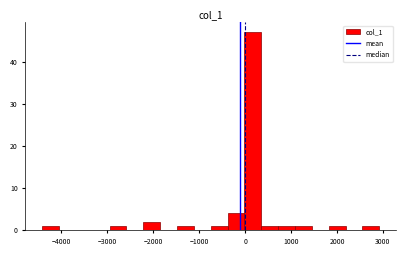

Around what value on the x-axis is the tallest bar? Give the approximate position of its centre, as read against the axis.

200